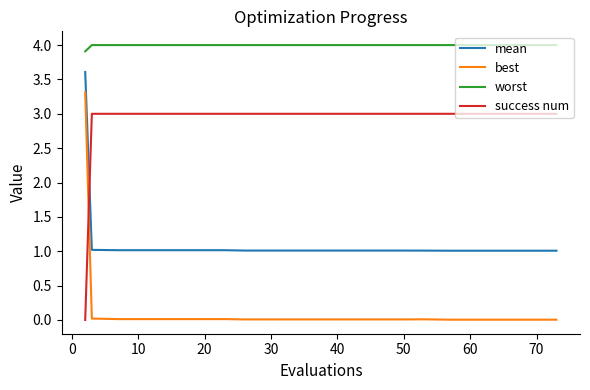

At how many categories does at least one series exceed 1?

20